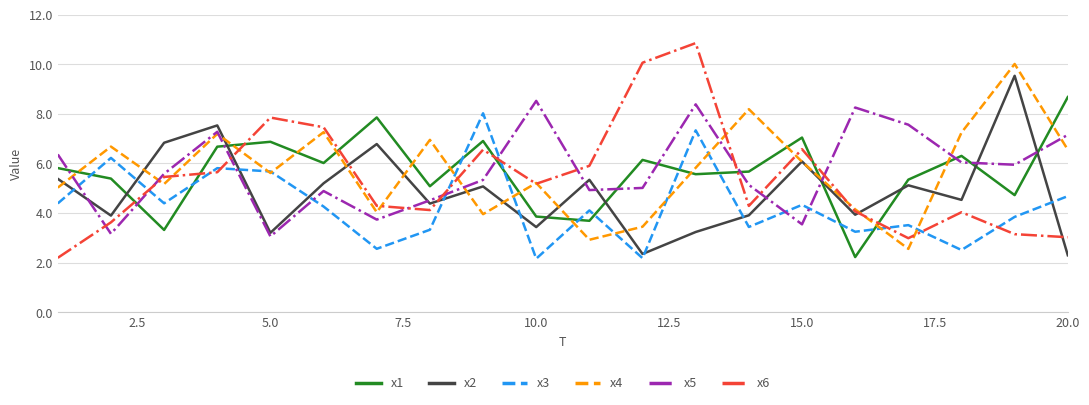

How many interior local peaks does the x3 series have?

7